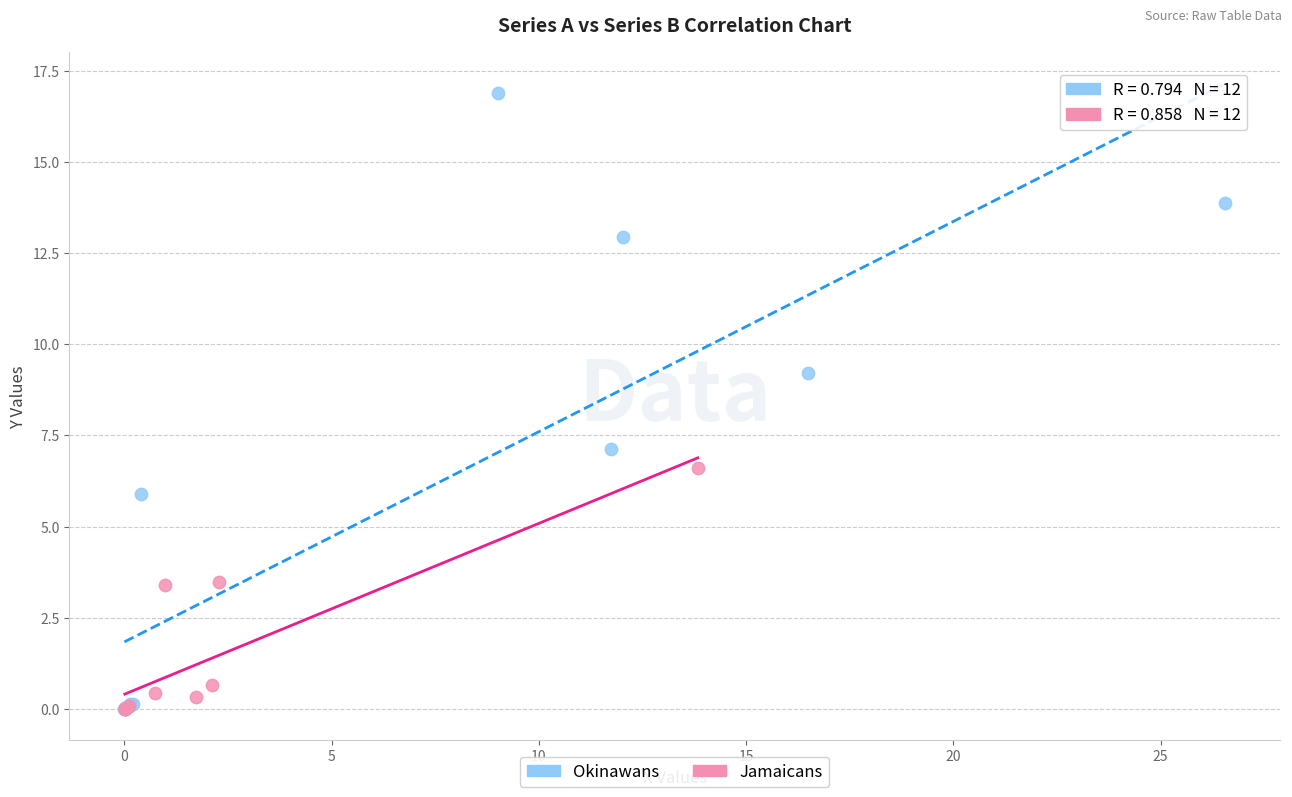

What are all the series names shown in the legend?

Okinawans, Jamaicans